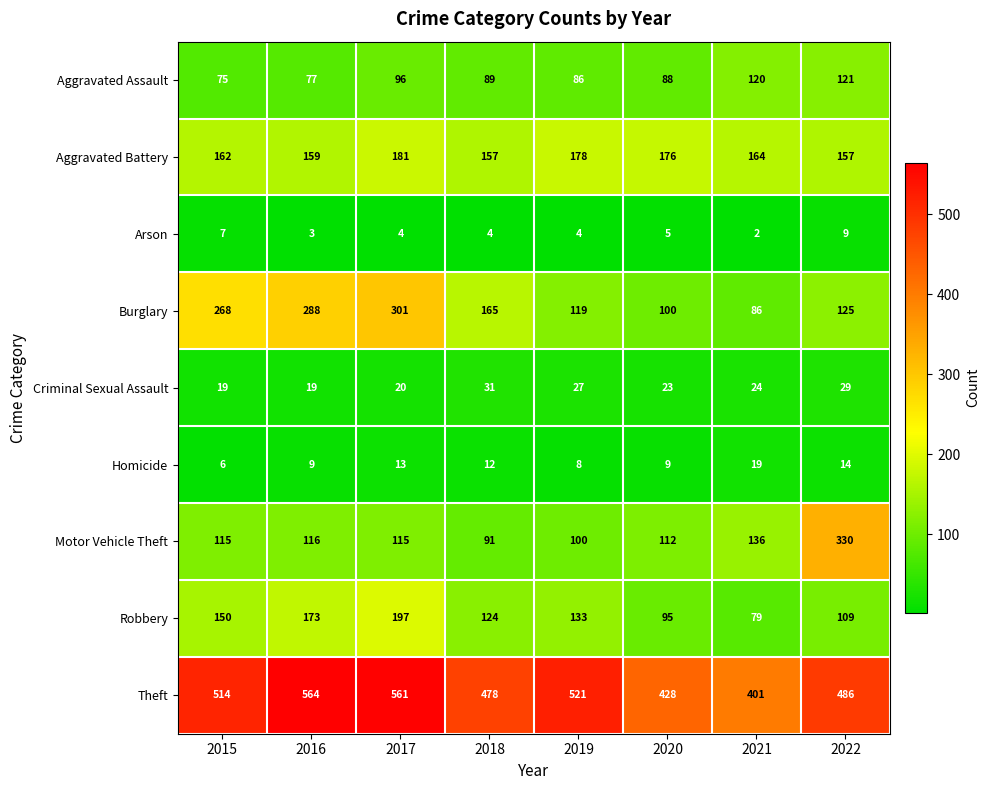

Which category has the highest value in the Aggravated Assault series?

2022